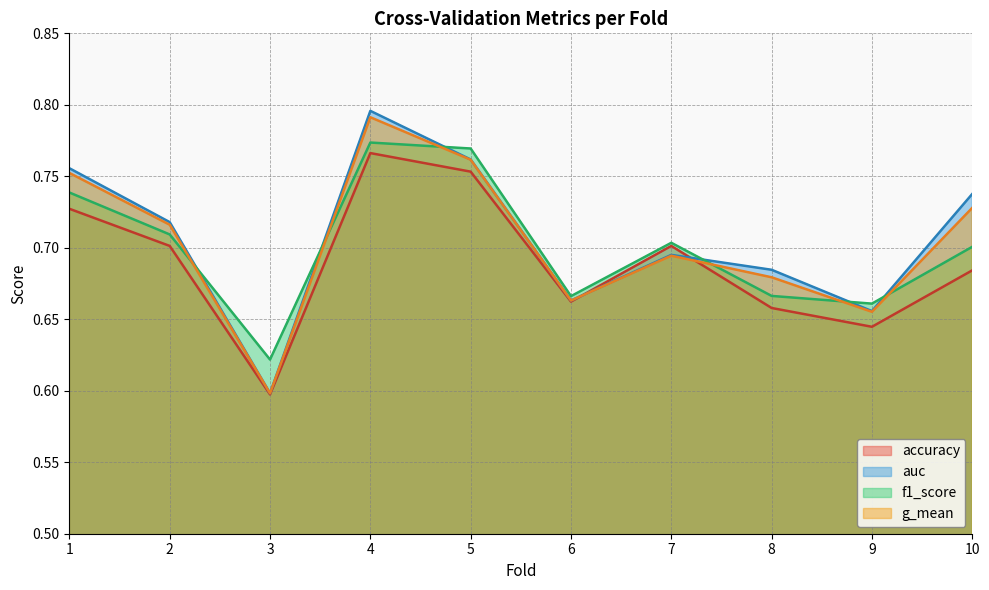

Rank the series by their average value, from lowest to highest.

accuracy, f1_score, g_mean, auc